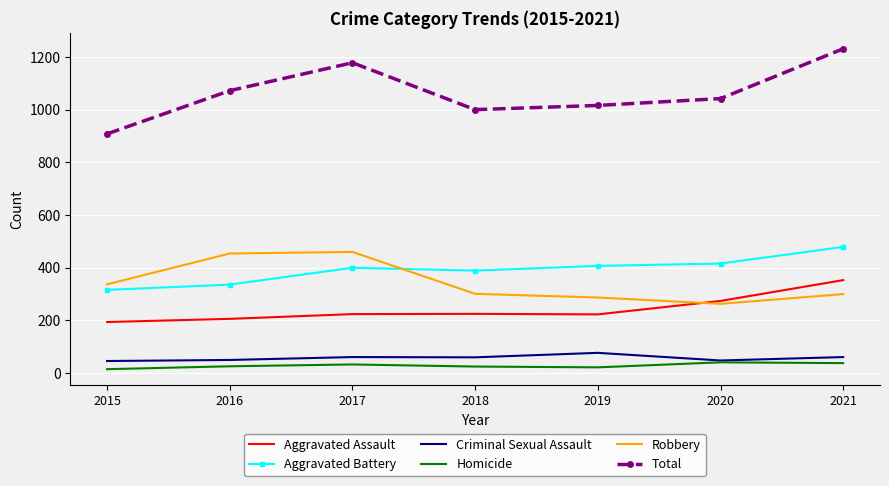

At 2019, list the series in order from largest to smallest.

Total, Aggravated Battery, Robbery, Aggravated Assault, Criminal Sexual Assault, Homicide